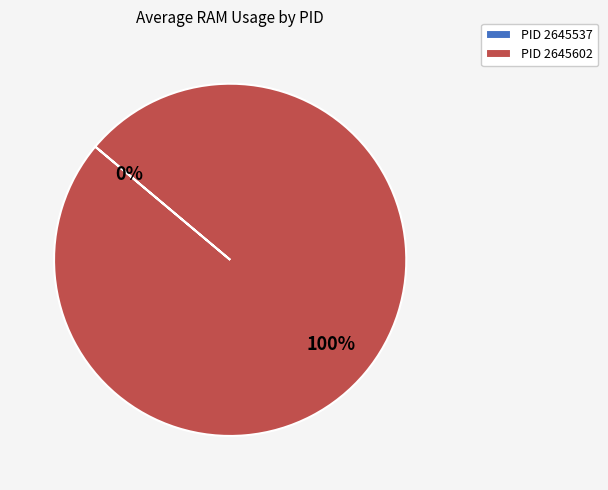

Between 2645602 and 2645537, which is larger?

2645602